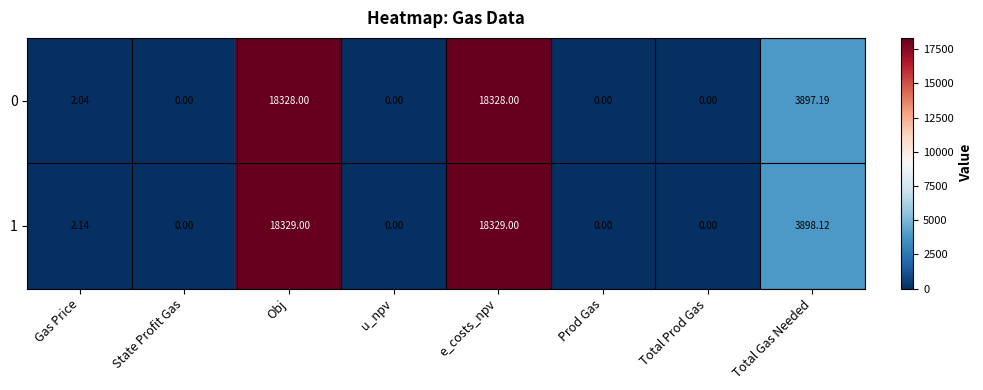

Where is 1 nearest to the value 9164?

Total Gas Needed